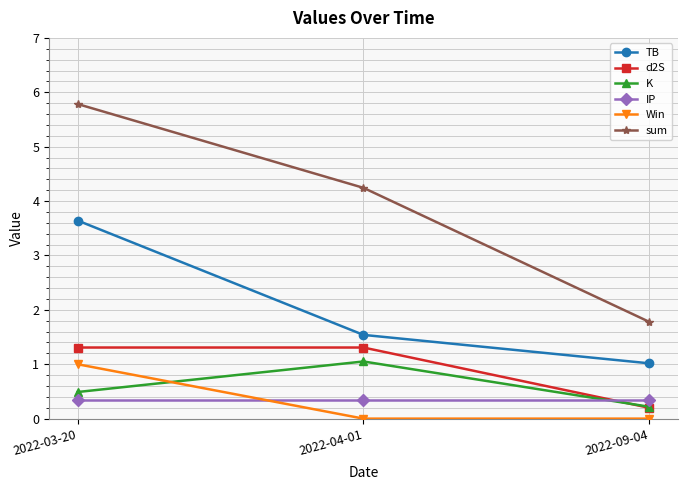

What is the total value across all series at 2022-09-04?

3.6